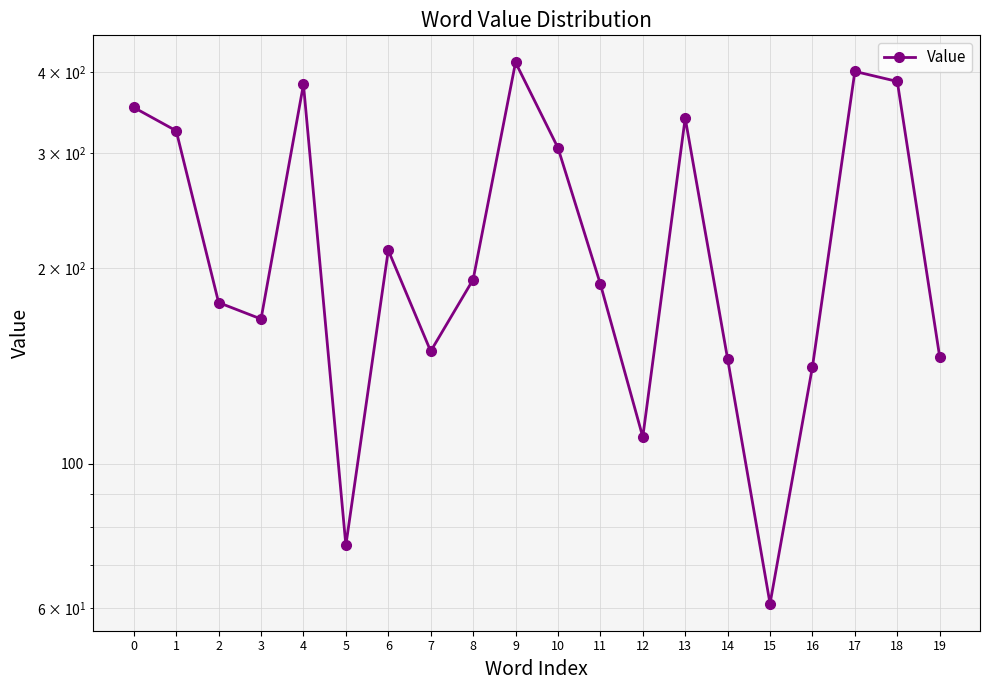

How many lines are shown in the chart?

1